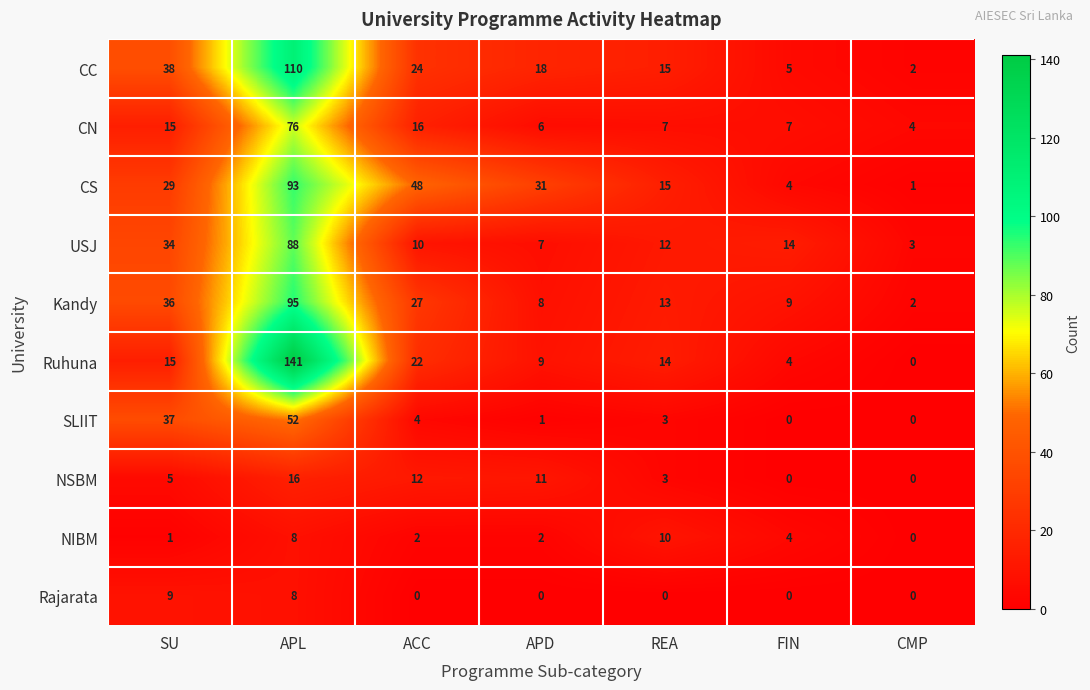

What is the spread (max minus min) of values at APL?

133